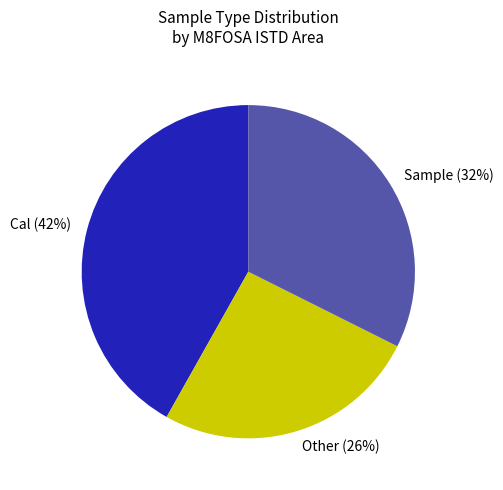

Which slice is the largest?

Cal (42%)